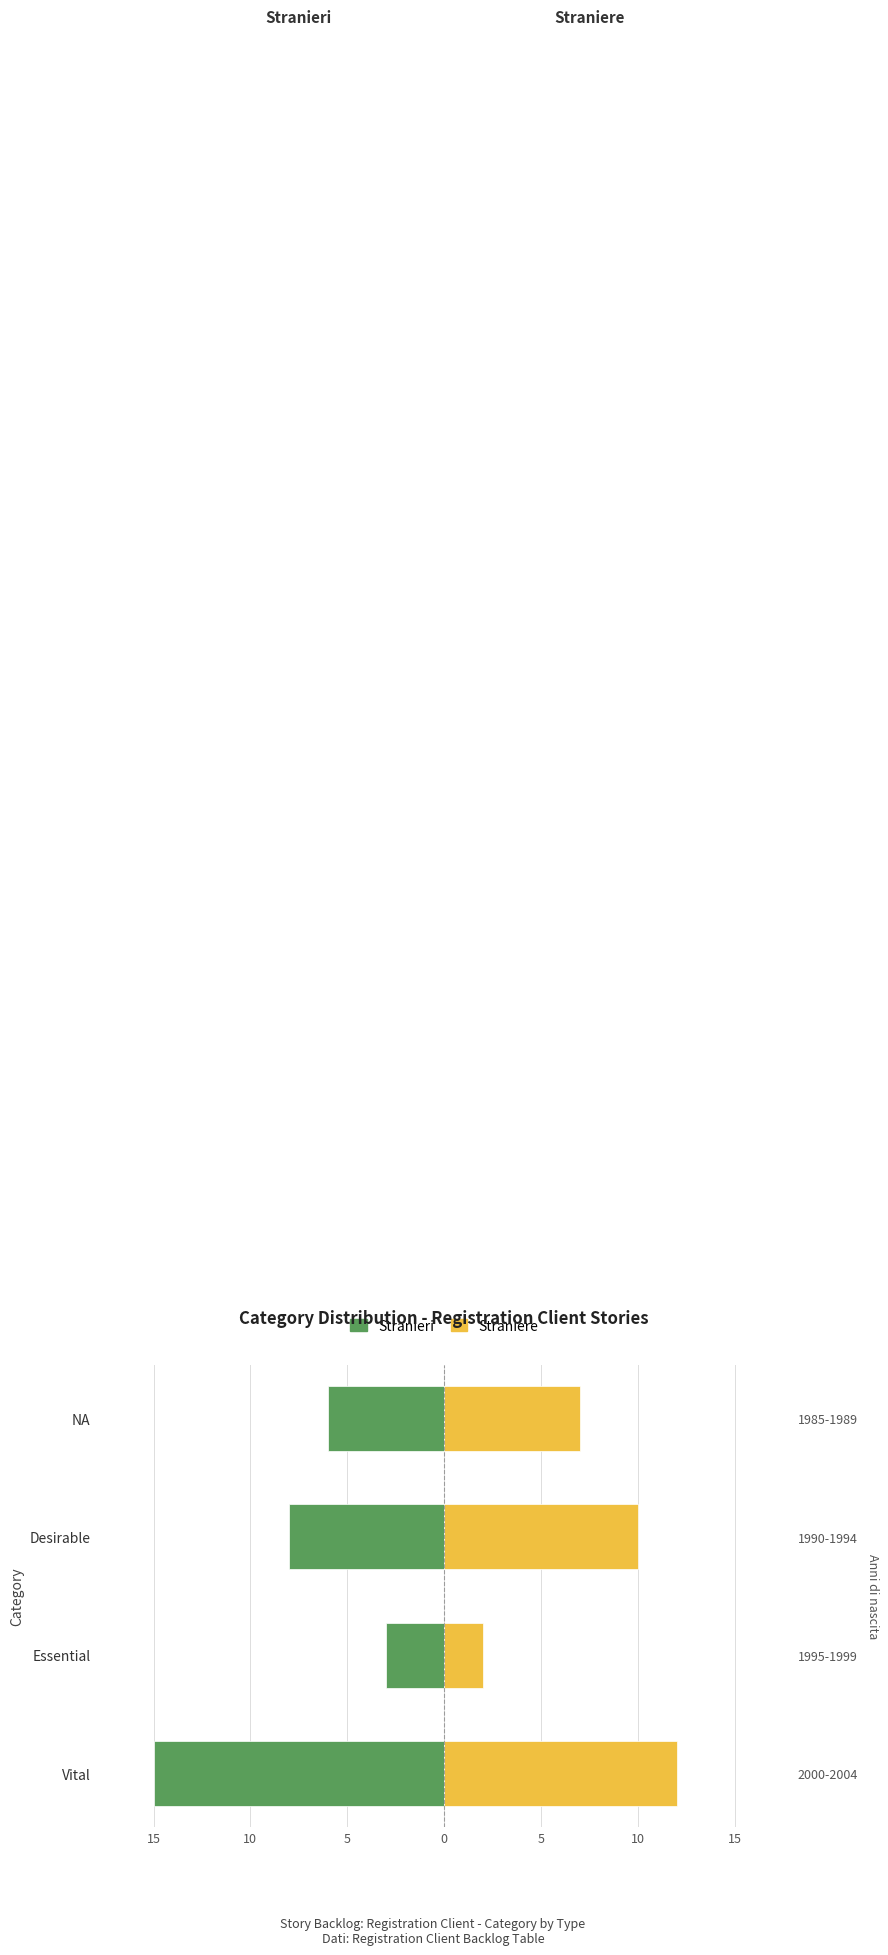

At how many categories does at least one series exceed 9?

2